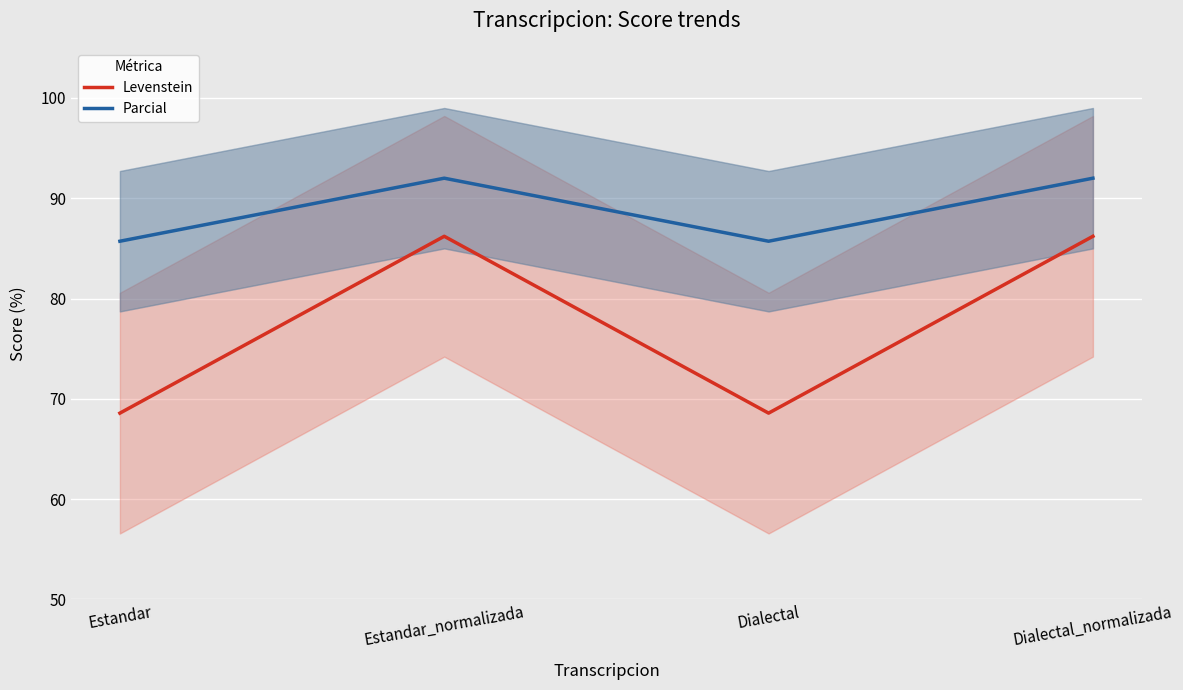

Which series has the largest range (max minus min)?

Levenstein